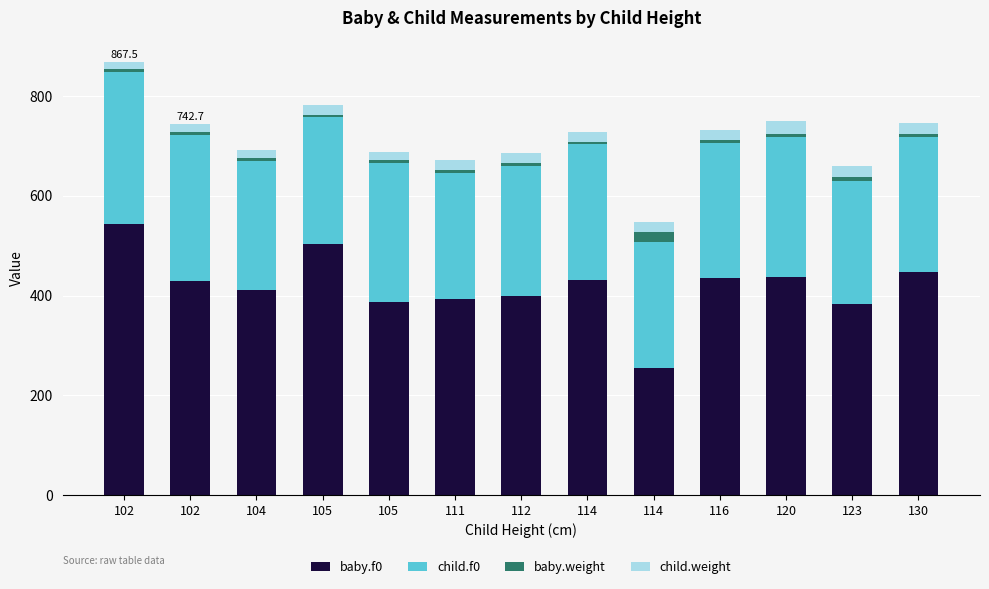

Rank the categories by child.weight value from lowest to highest.

102, 102, 105, 104, 111, 114, 112, 116, 105, 114, 130, 123, 120